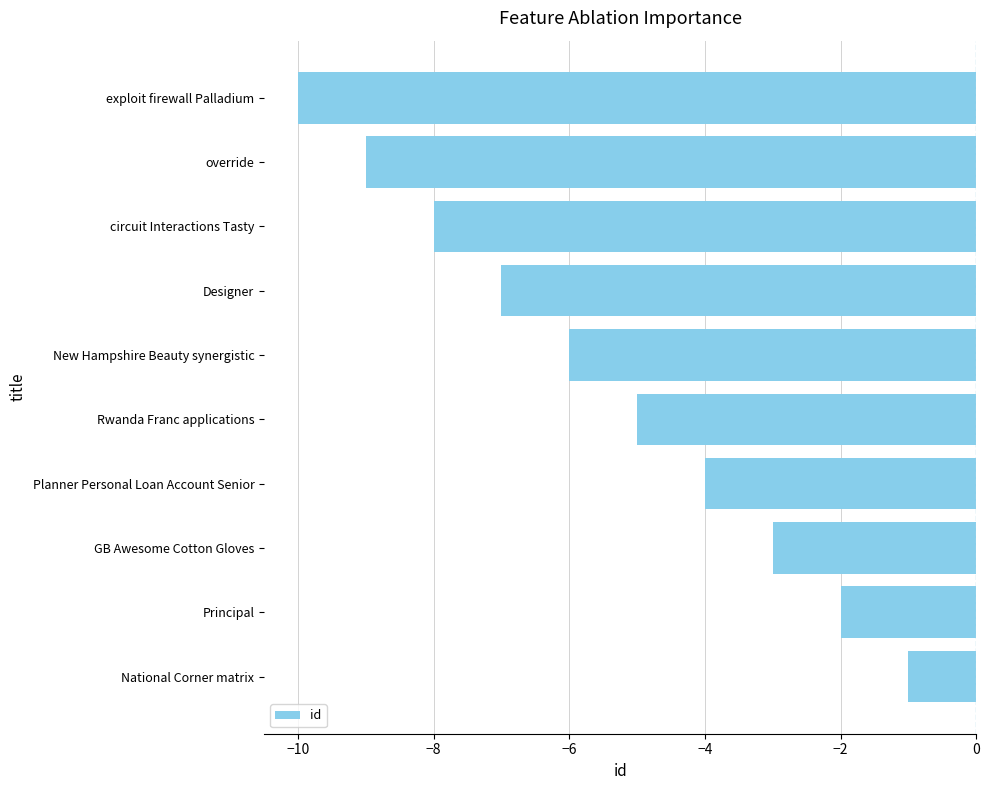

The chart shows a value of -3 at GB Awesome Cotton Gloves. True or false?

True